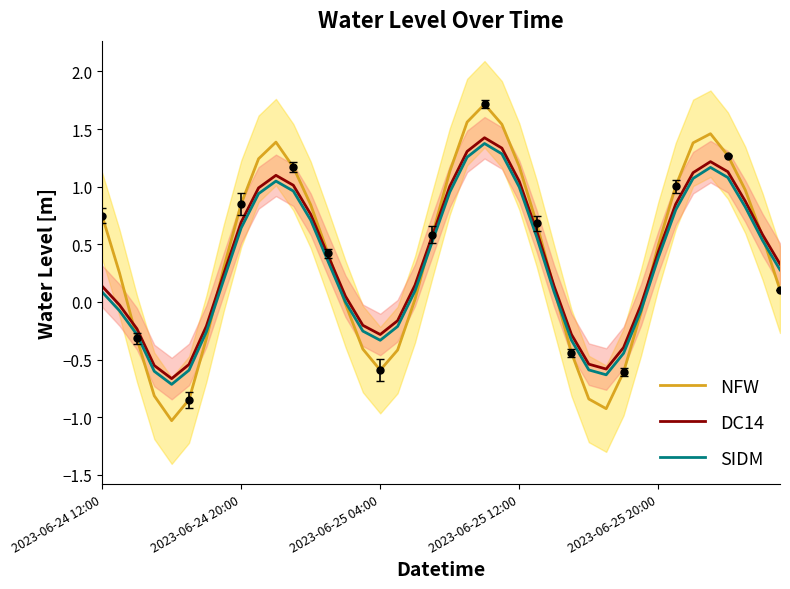

Which series has the largest total across all categories?

NFW